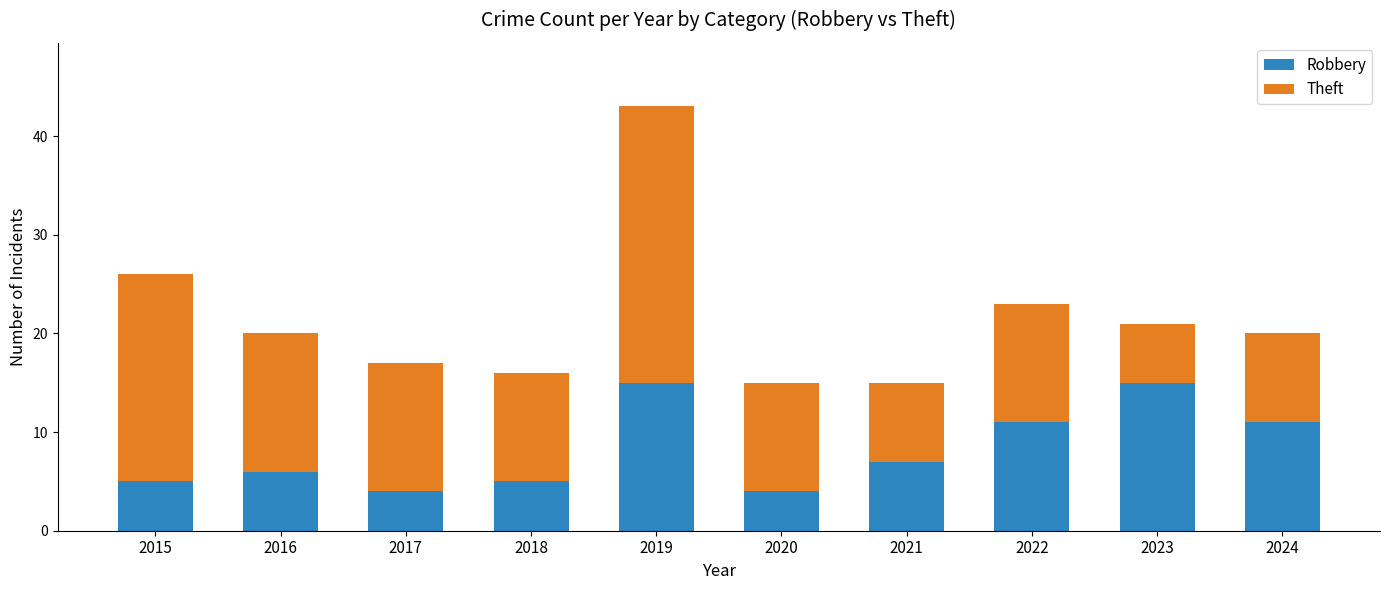

Reading left to right, transcribe the values for Robbery.

5	6	4	5	15	4	7	11	15	11